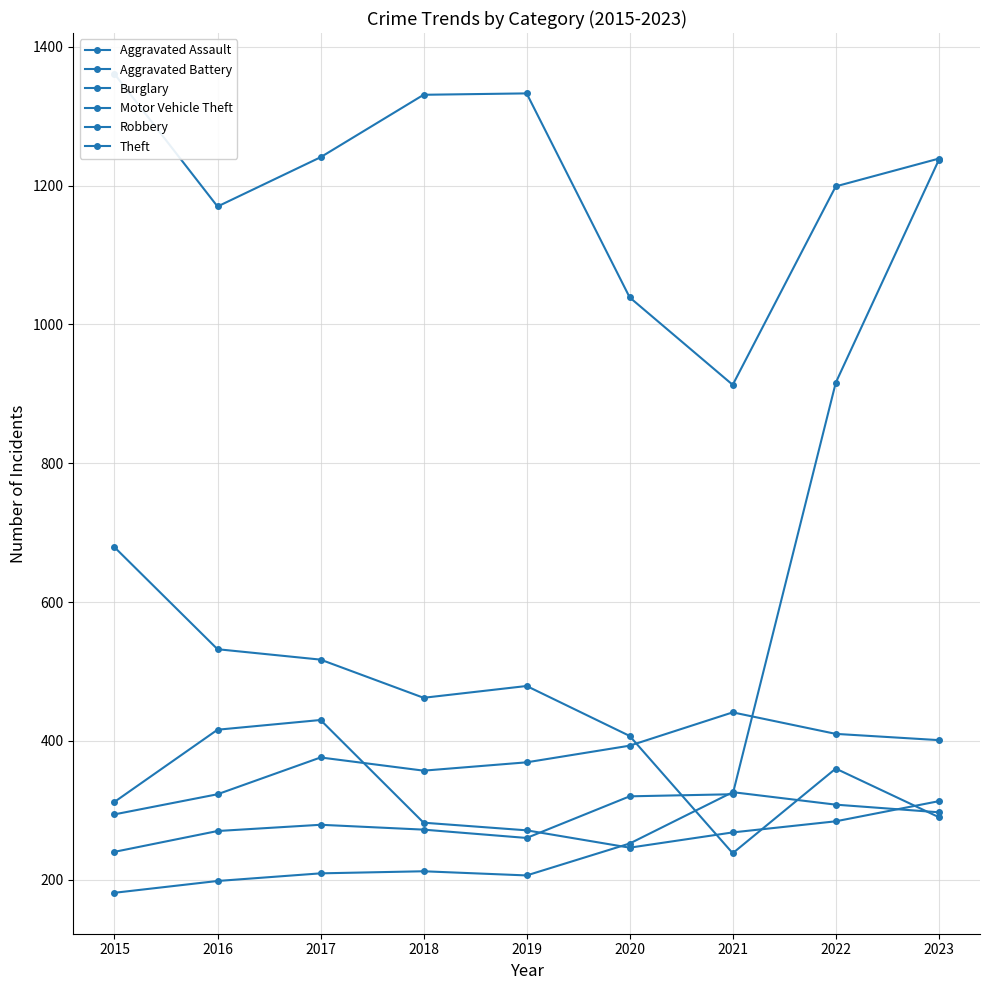

At how many categories does at least one series exceed 196?

9